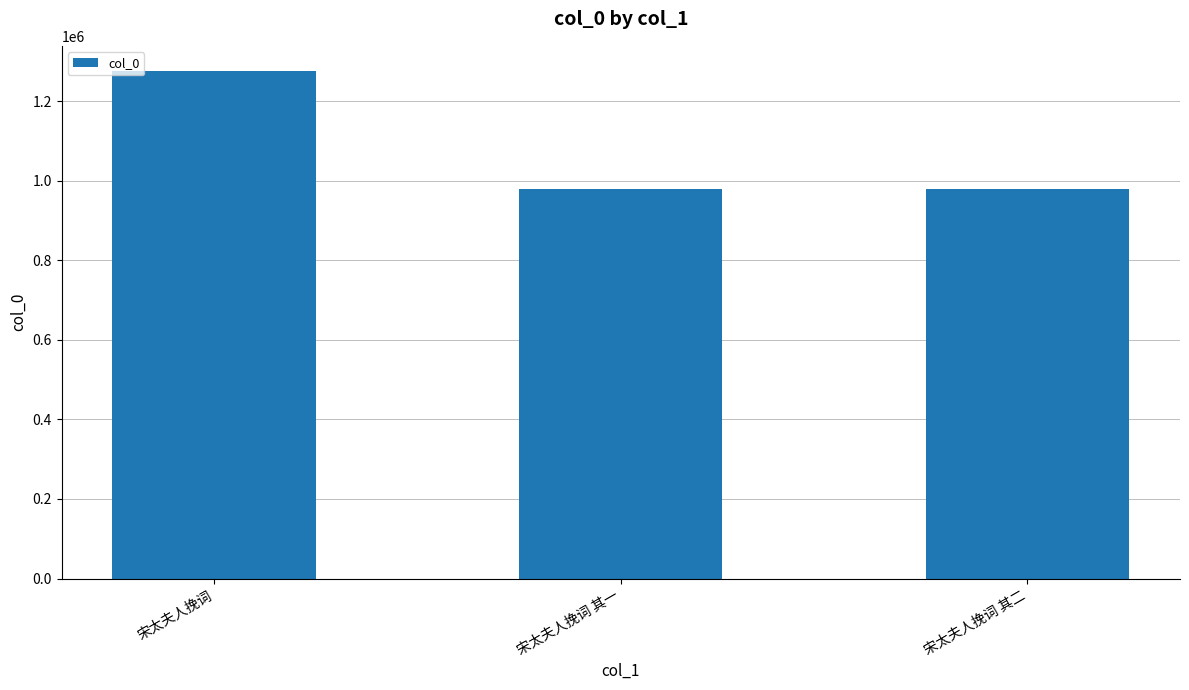

What is the minimum value shown in the chart?

980242